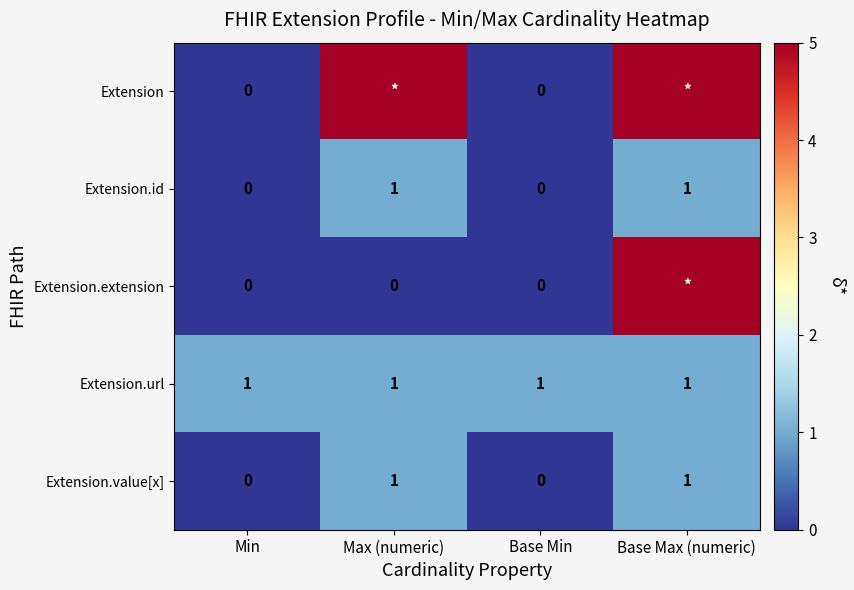

Is it true that Extension.id equals -1 at Base Min?

False